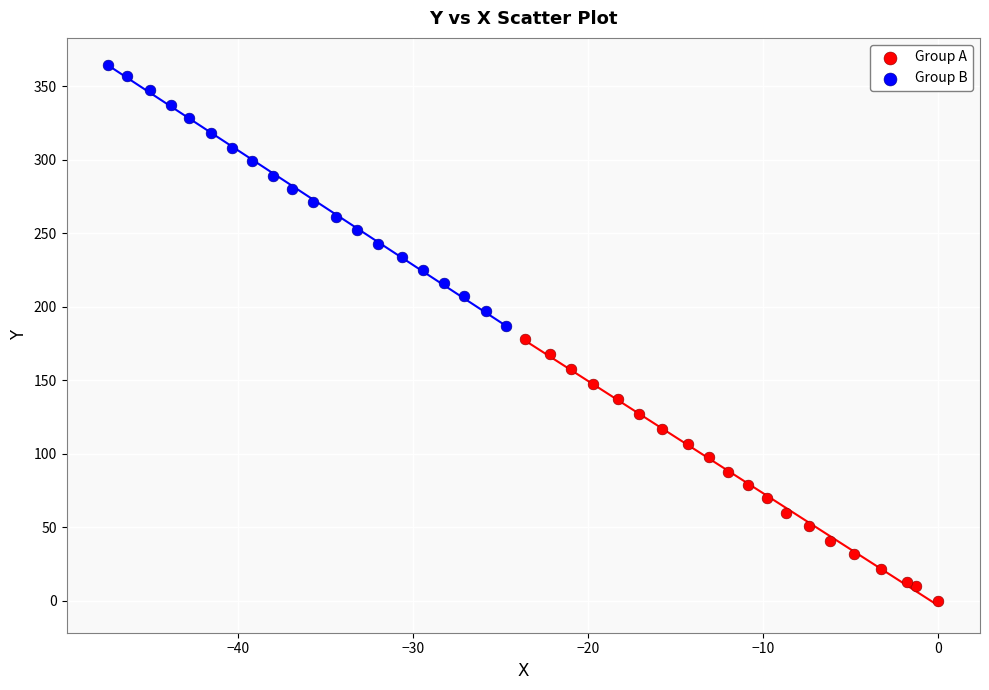

Which series contains the highest Y value?

Group B